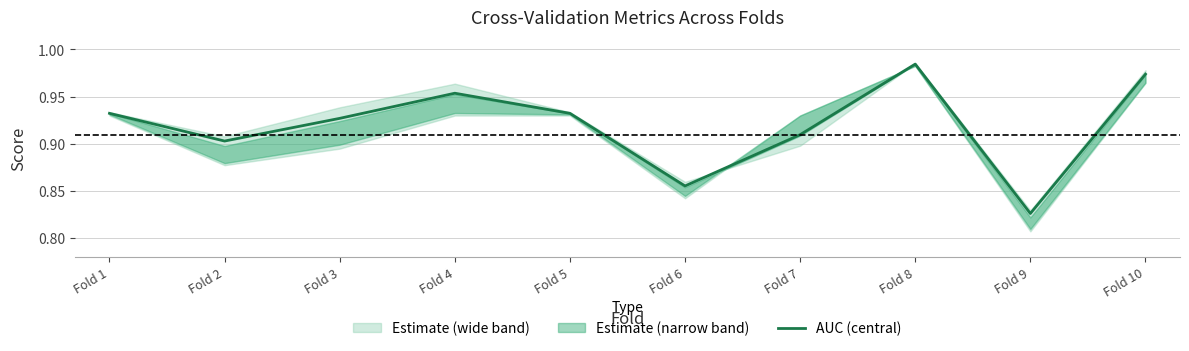

Between Fold 10 and Fold 3, which is larger?

Fold 10